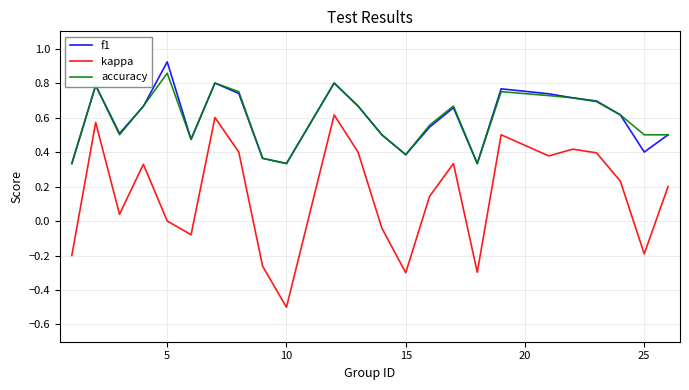

True or false: kappa and accuracy cross at least once.

False